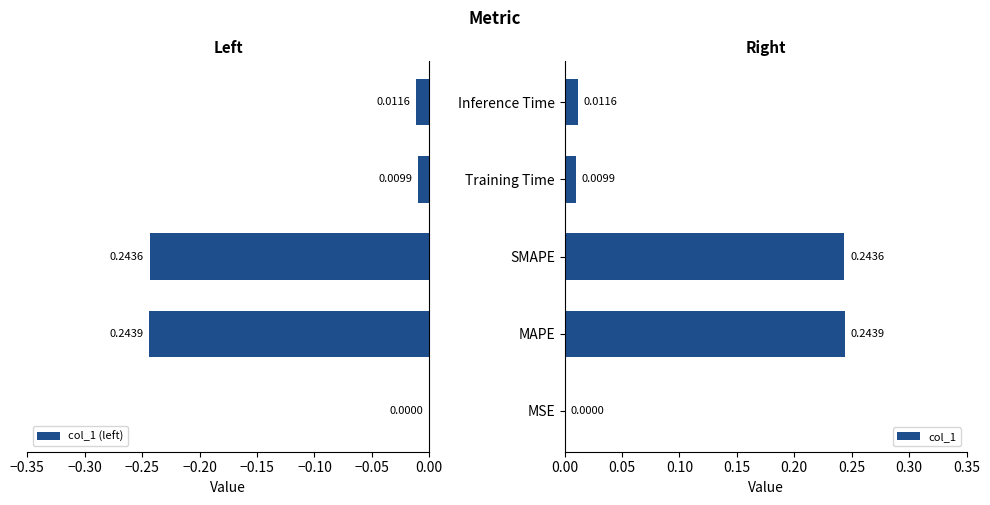

Which series has the largest total across all categories?

col_1